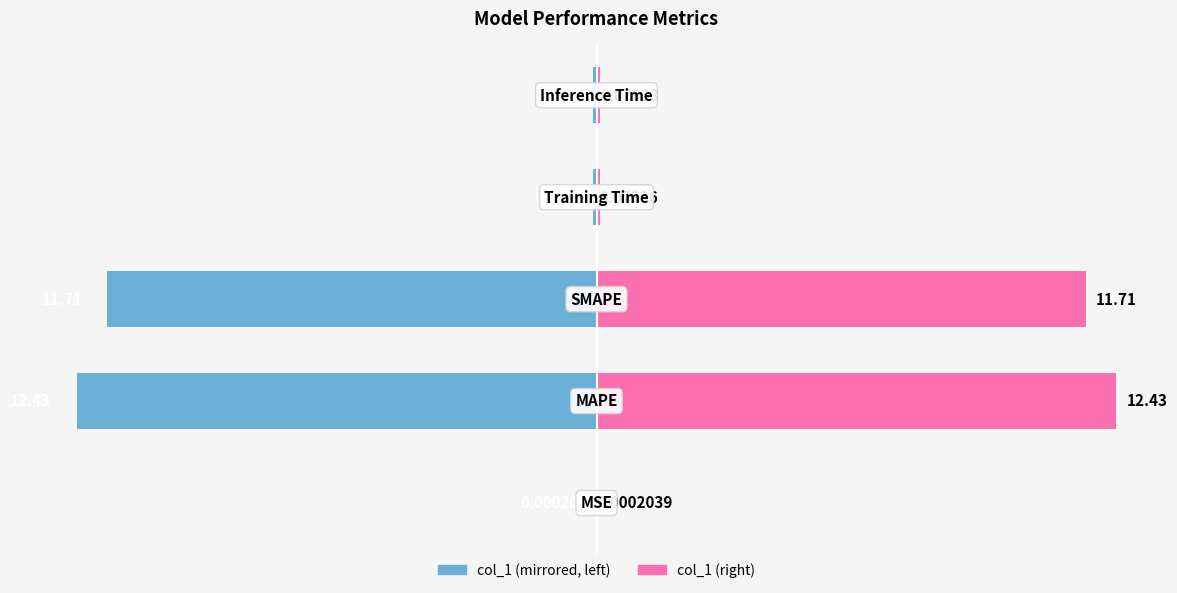

At how many categories does at least one series exceed -10?

5